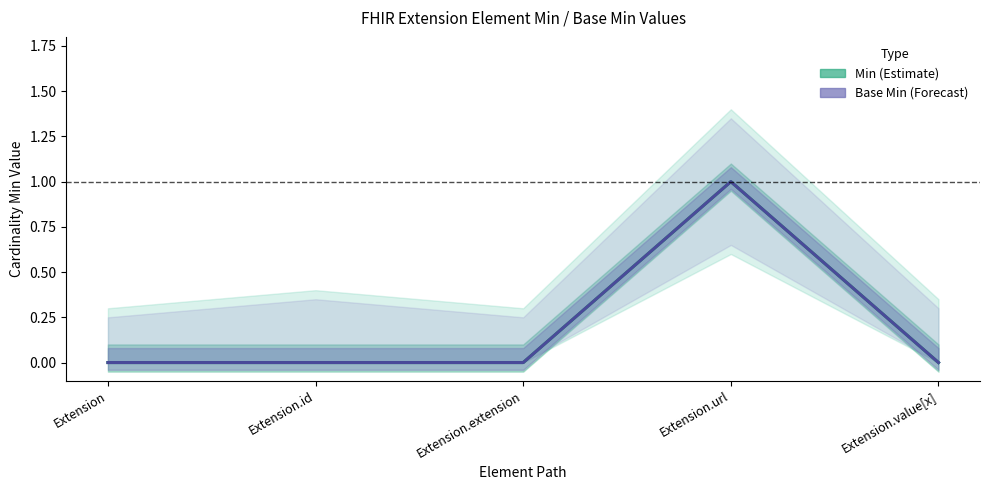

At which category does the chart reach its minimum across all series?

Extension